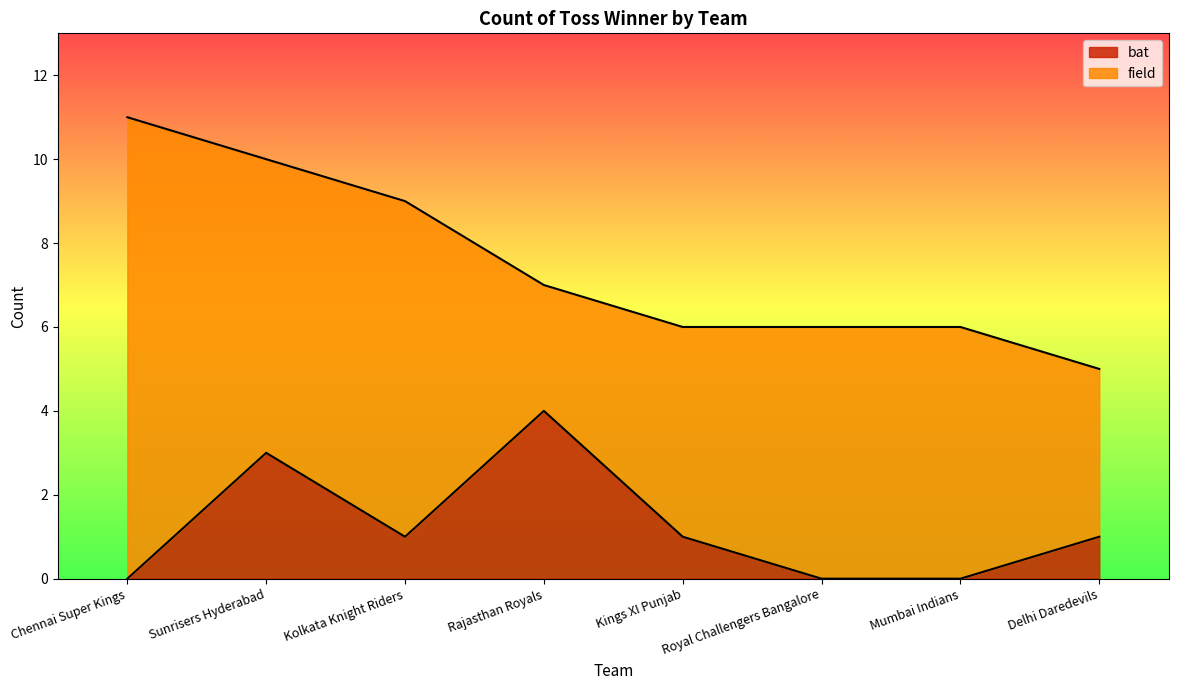

Where is the data nearest to the value 2?

Sunrisers Hyderabad